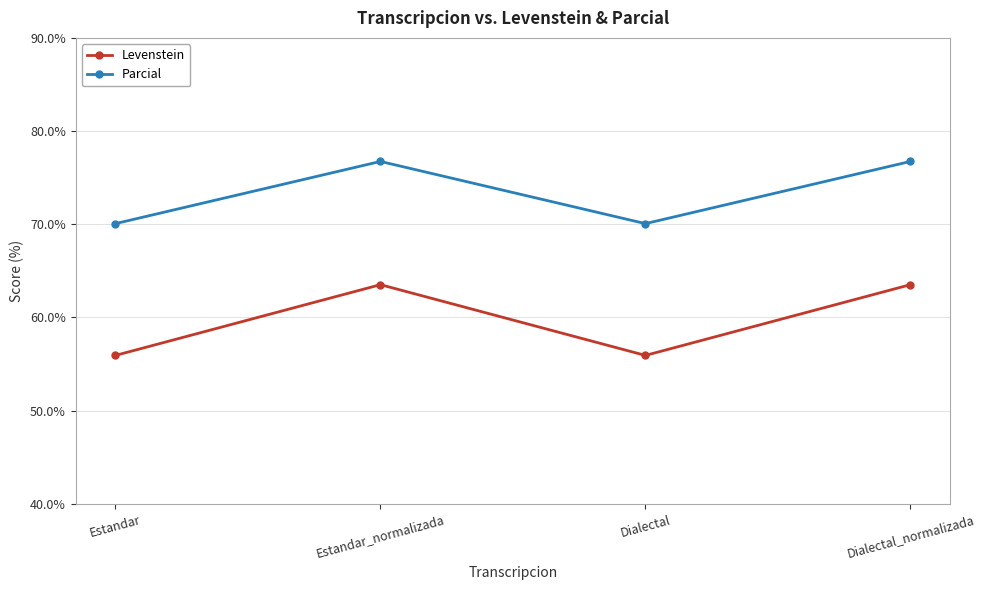

Does the chart display data point markers on the line(s)?

Yes